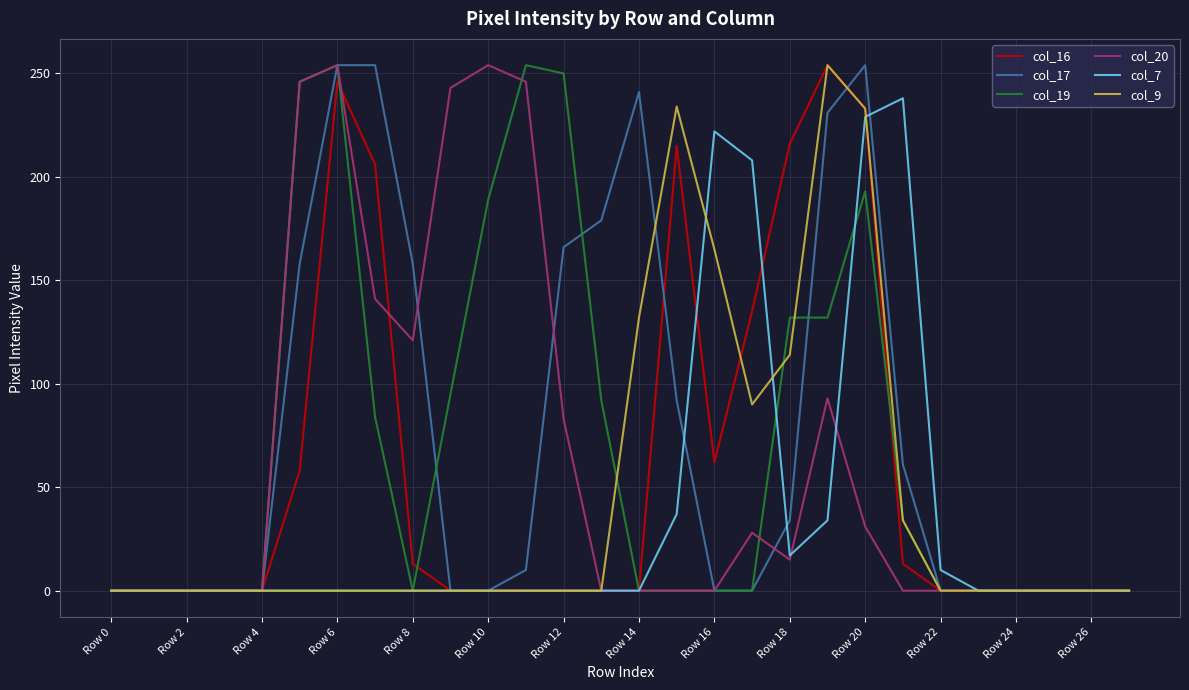

What is the maximum value shown in the chart?

254